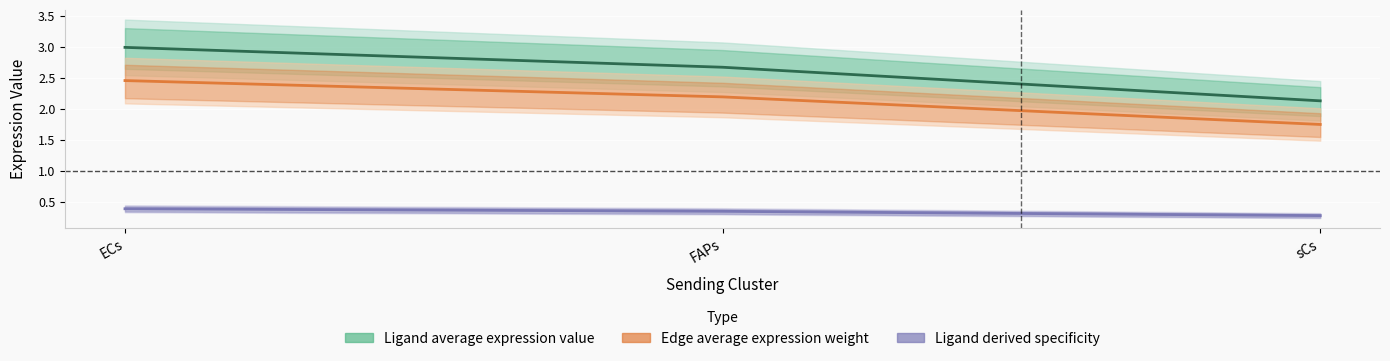

What is the label of the 1st point from the left?

ECs